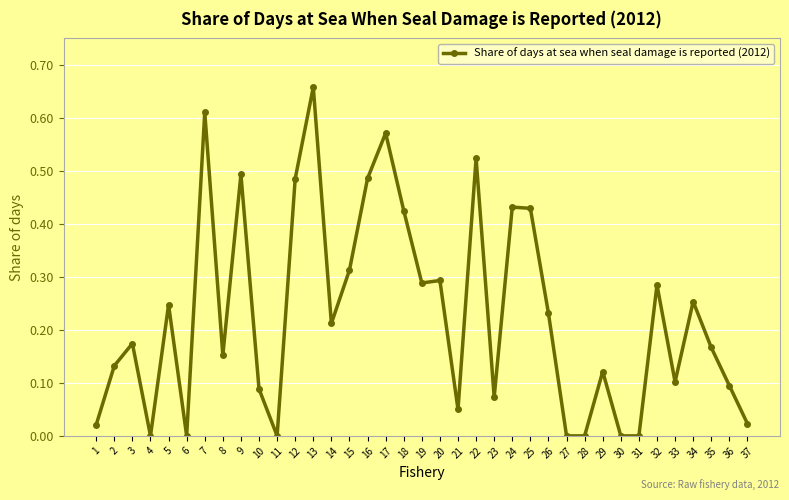

True or false: the data has more than 1 interior local peaks.

True